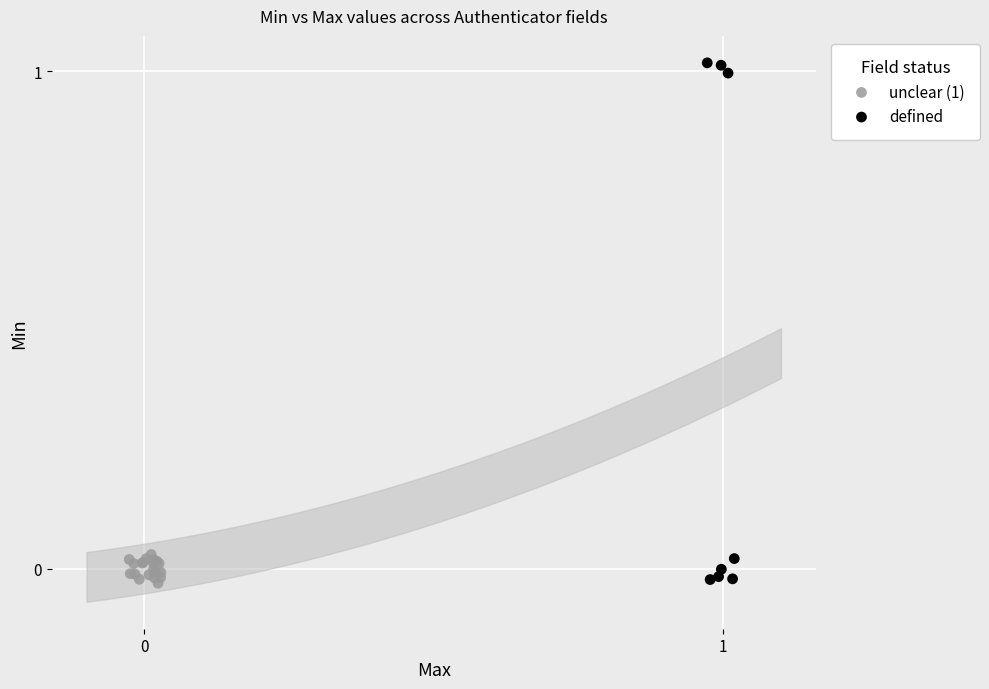

Which series has the widest spread of Y values?

defined